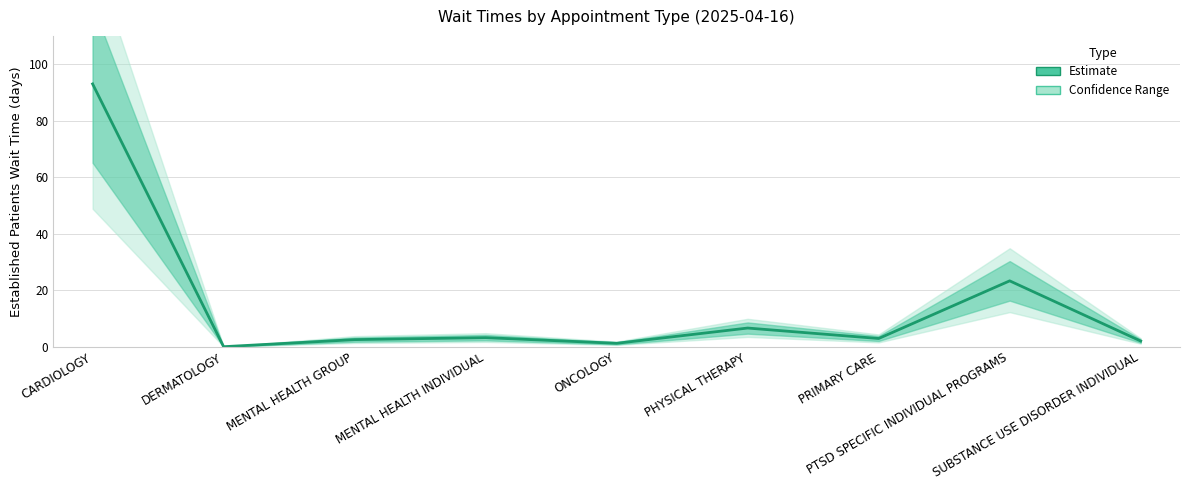

What is the difference between the values at PRIMARY CARE and PHYSICAL THERAPY?

3.7